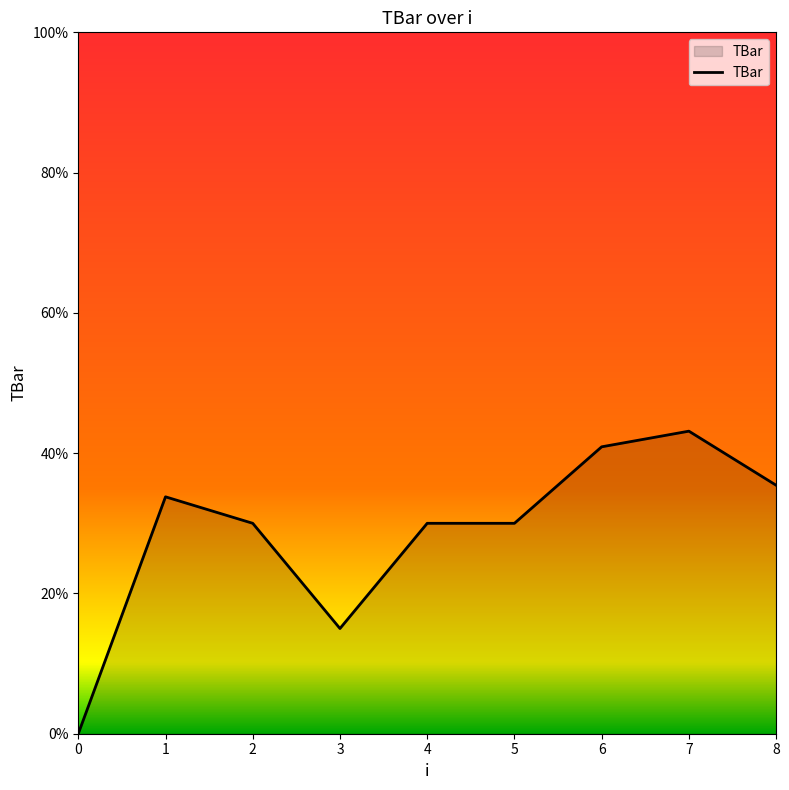

At which category does the chart reach its peak across all series?

7